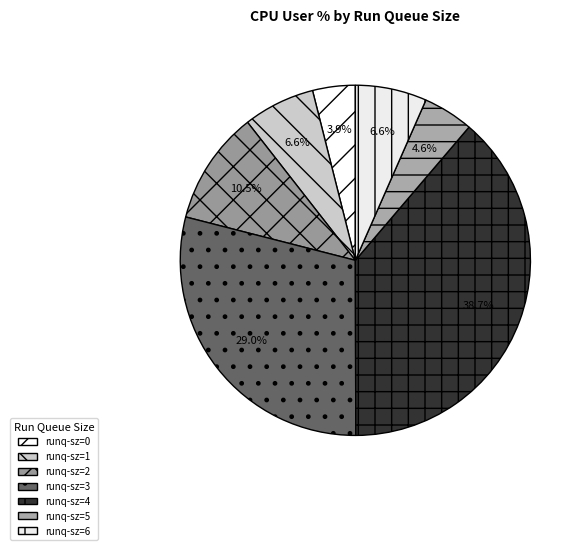

Count the number of slices in the pie.

7